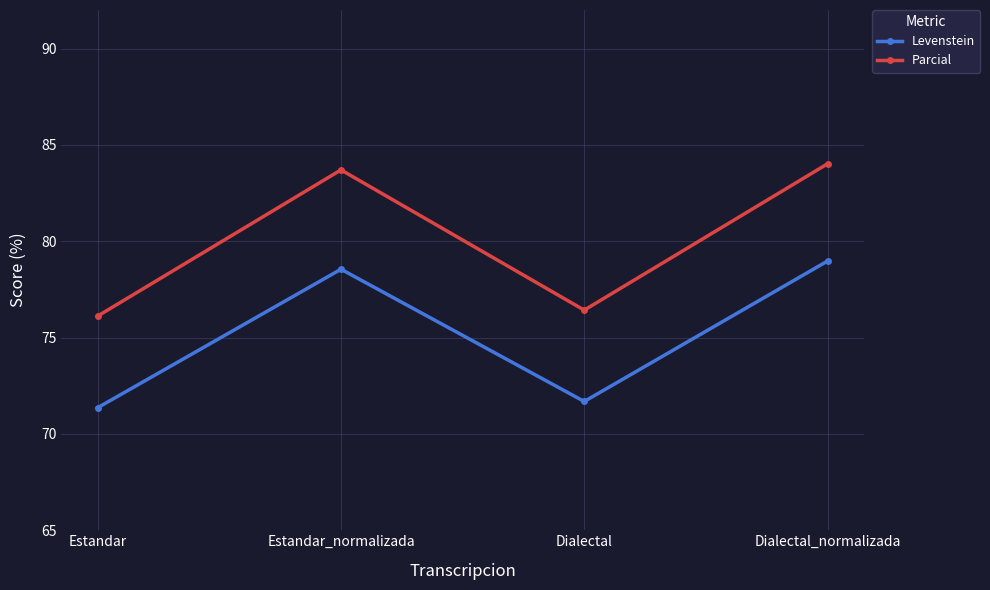

What position from the right is Dialectal?

2